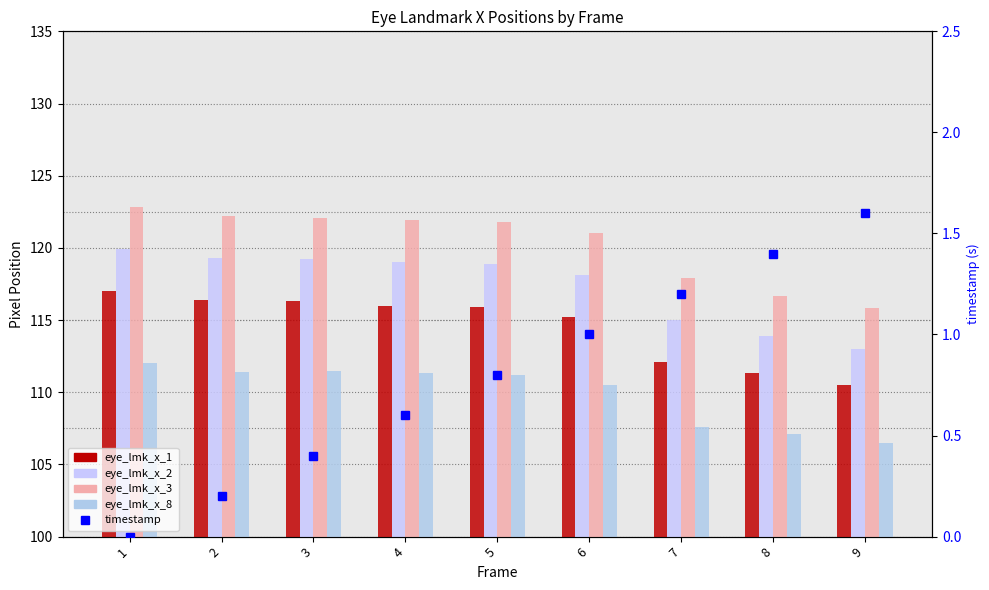

Reading left to right, extract all data points from this chart.

eye_lmk_x_1: 1=117.0	2=116.4	3=116.3	4=116.0	5=115.9	6=115.2	7=112.1	8=111.3	9=110.5
eye_lmk_x_2: 1=119.9	2=119.3	3=119.2	4=119.0	5=118.9	6=118.1	7=115.0	8=113.9	9=113.0
eye_lmk_x_3: 1=122.8	2=122.2	3=122.1	4=121.9	5=121.8	6=121.0	7=117.9	8=116.7	9=115.8
eye_lmk_x_8: 1=112.0	2=111.4	3=111.5	4=111.3	5=111.2	6=110.5	7=107.6	8=107.1	9=106.5
timestamp: 1=0.0	2=0.2	3=0.4	4=0.6	5=0.8	6=1.0	7=1.2	8=1.4	9=1.6